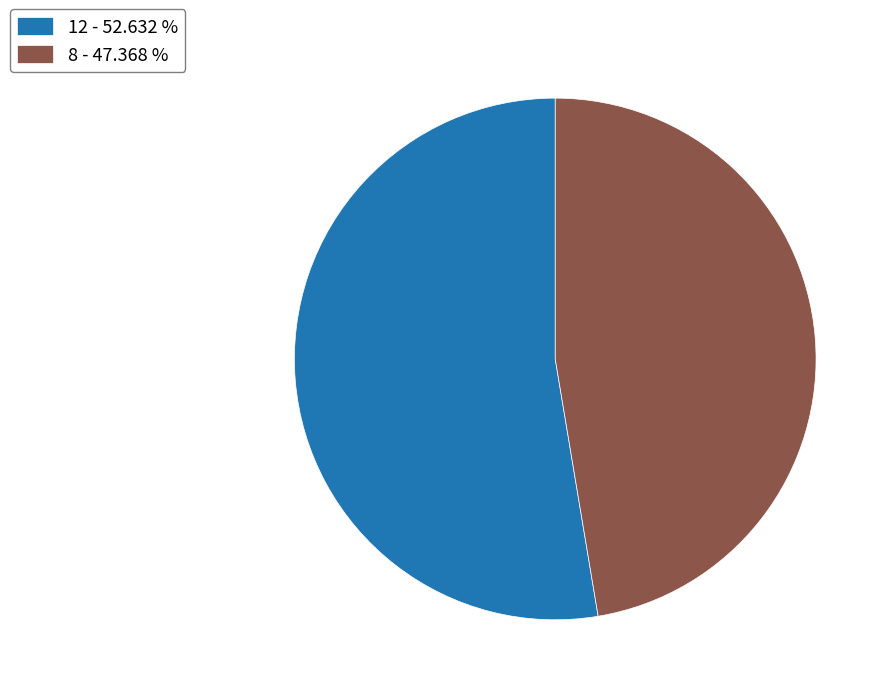

Does 8 account for over 50% of the chart?

No